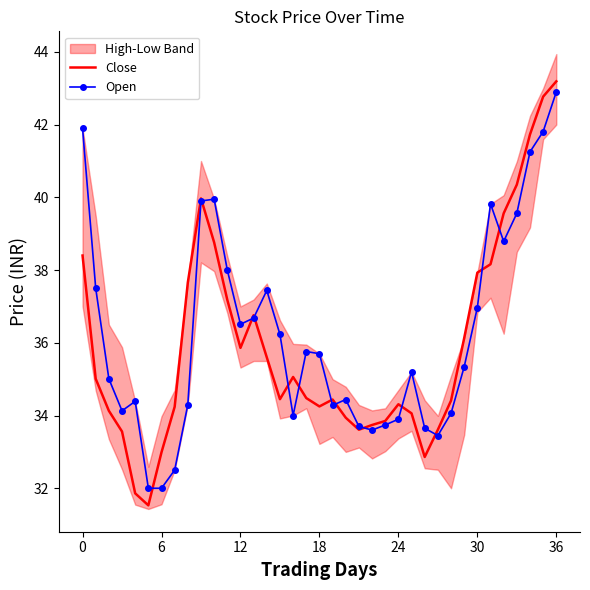

What is the value of the Open point at the 18th from the left?

35.8